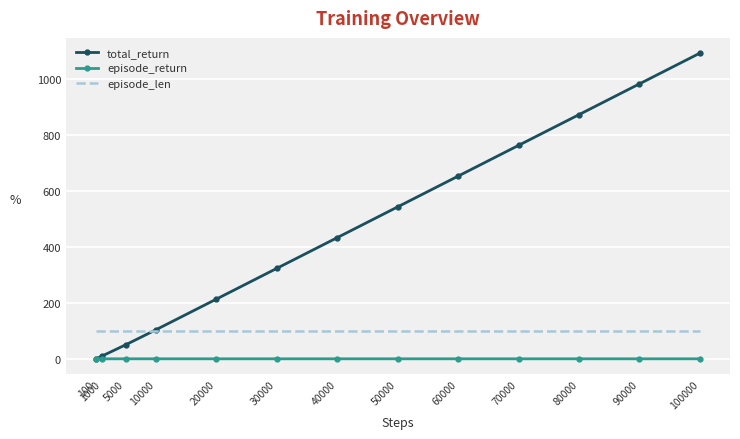

List the series in order of their overall mean, lowest first.

episode_return, episode_len, total_return